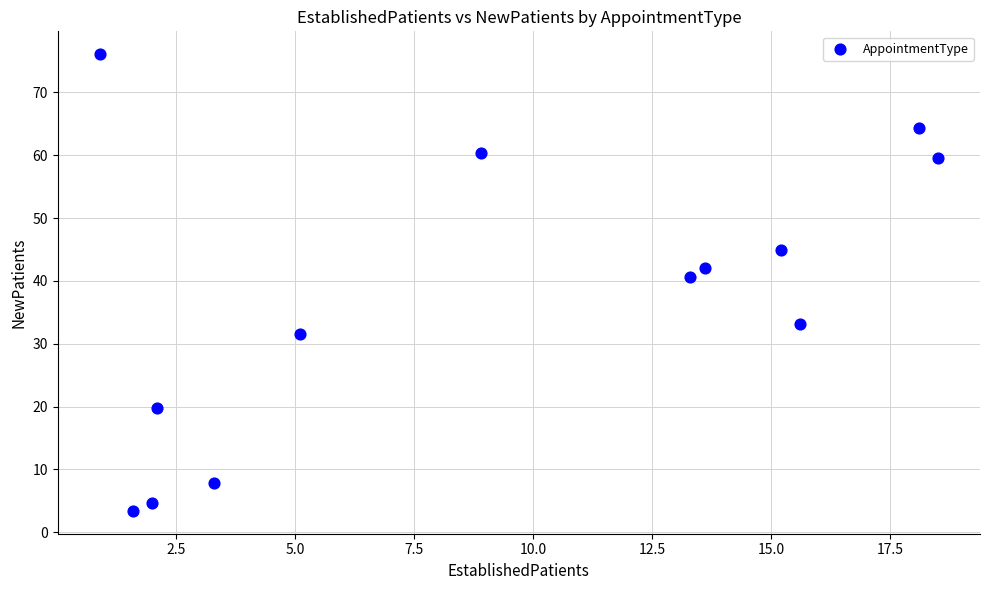

What Y value in the scatter plot is closest to 39?

40.6